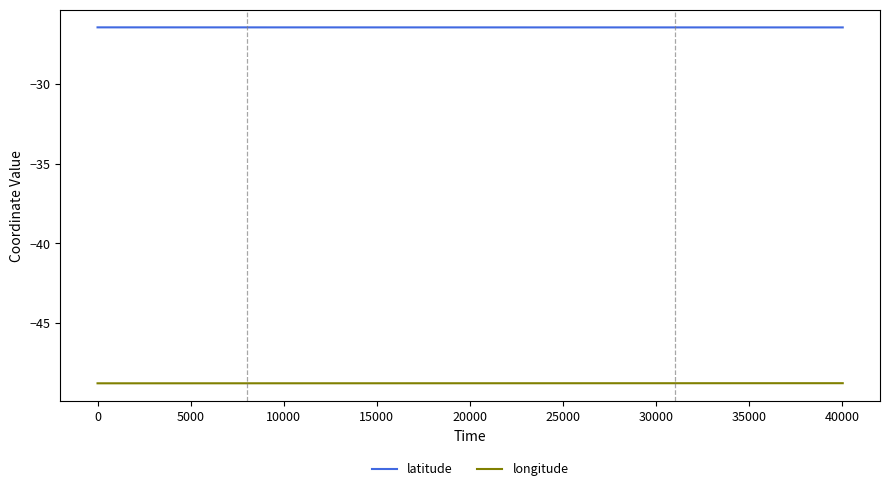

What are all the series names shown in the legend?

latitude, longitude